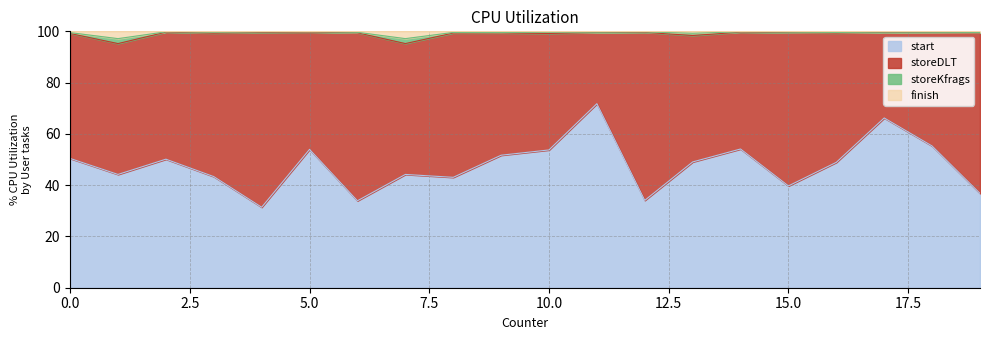

What is the minimum value for start?

31.4